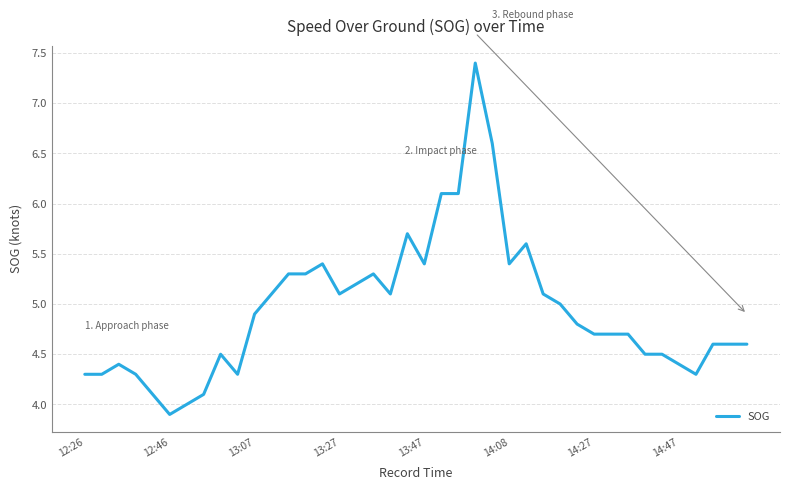

What is the difference between the maximum and minimum values?

3.5